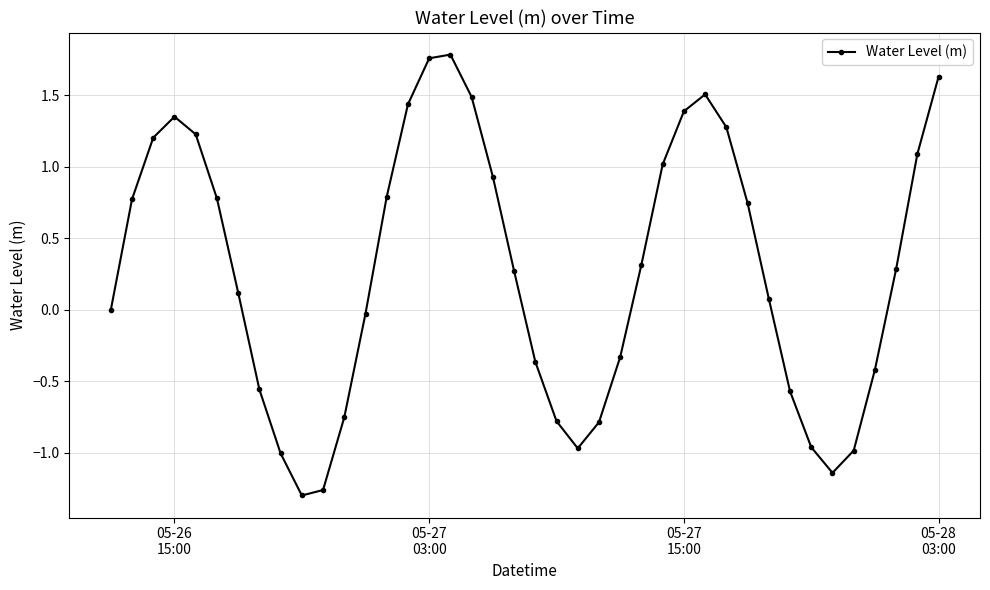

True or false: there are more than 1 points higher than both neighbors.

True